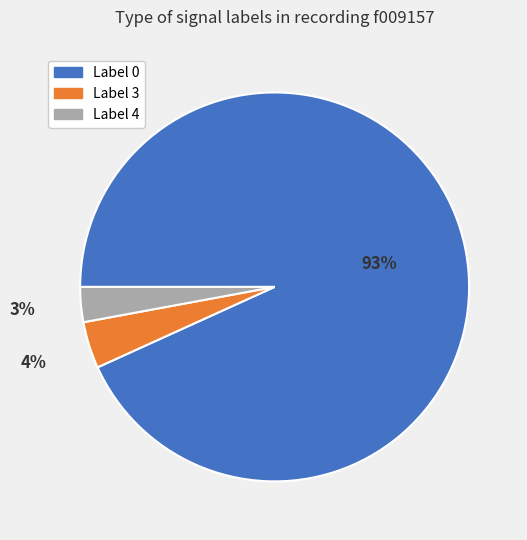

How many slices are in this pie chart?

3